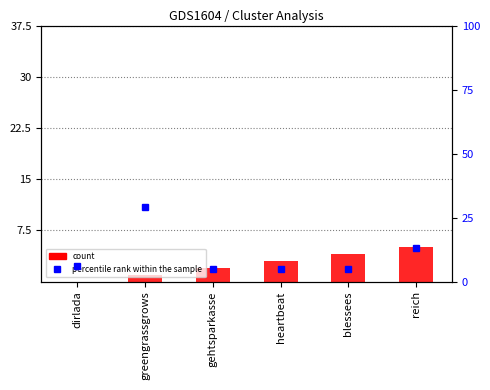

How many distinct data groups are displayed?

2